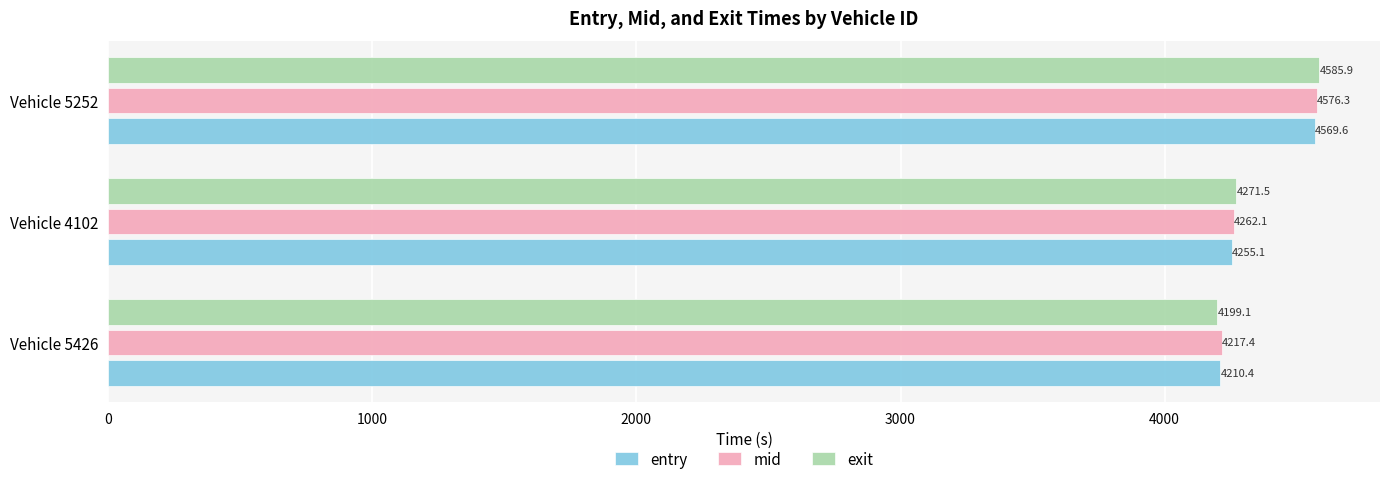

At which category is the sum across all series the highest?

Vehicle 5252